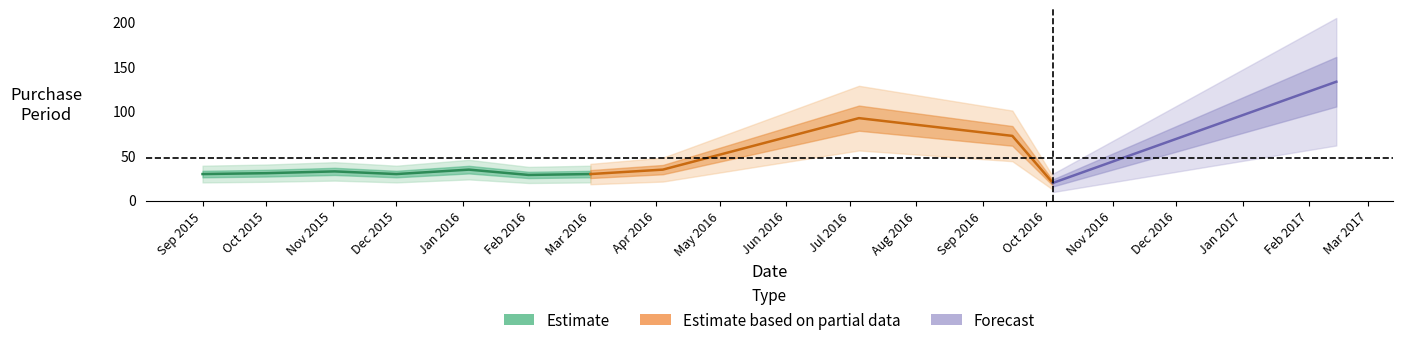

What is the average value?

47